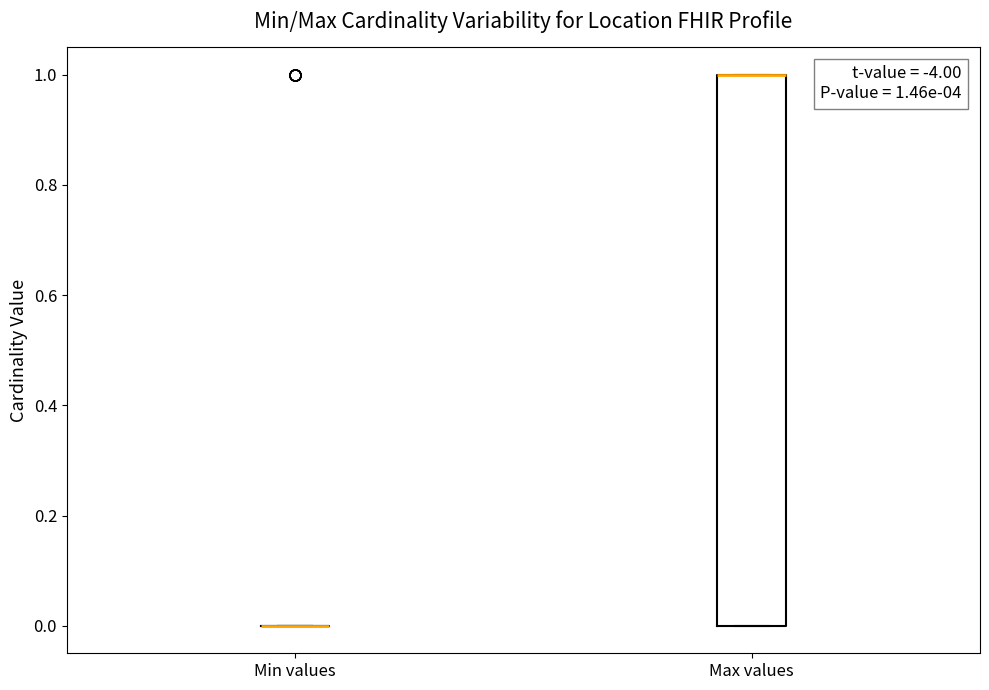

Which box is the tallest, from its lower edge to its upper edge?

Max values